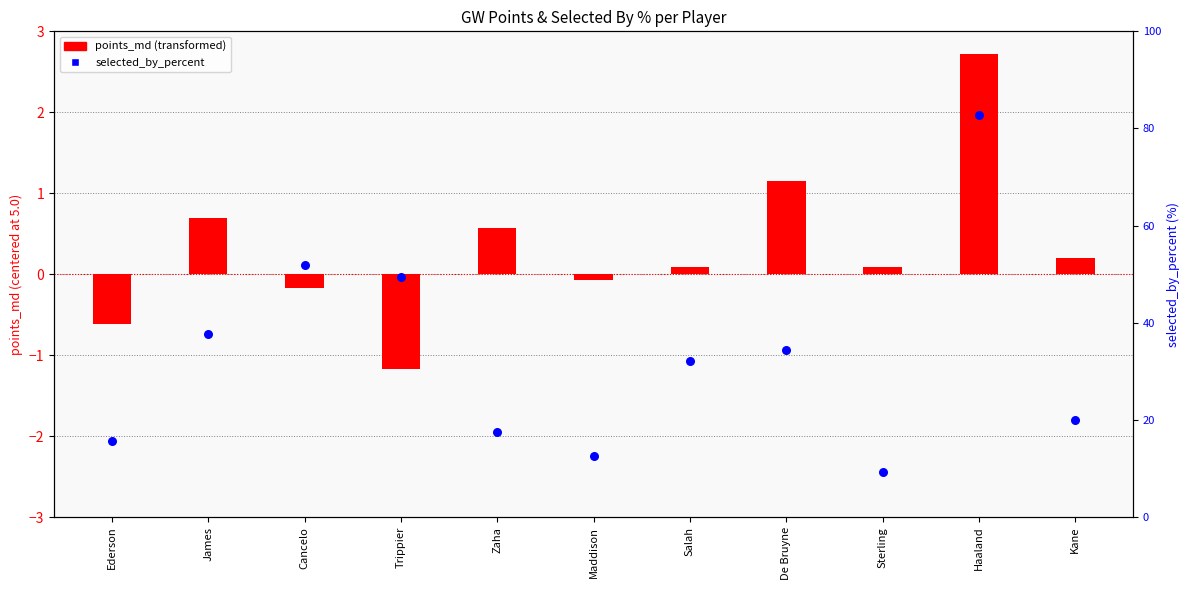

At which category is the sum across all series the highest?

Haaland